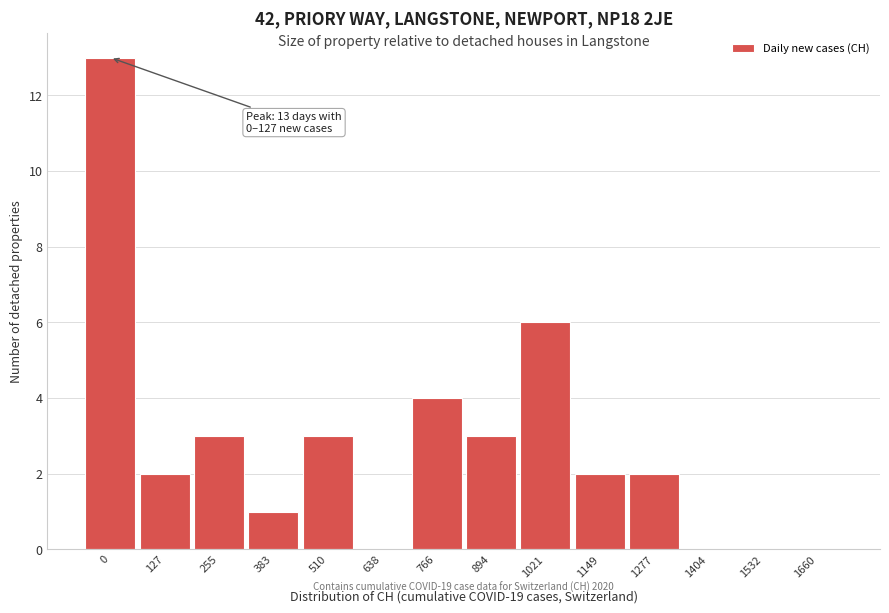

What is the sum of all values?

39